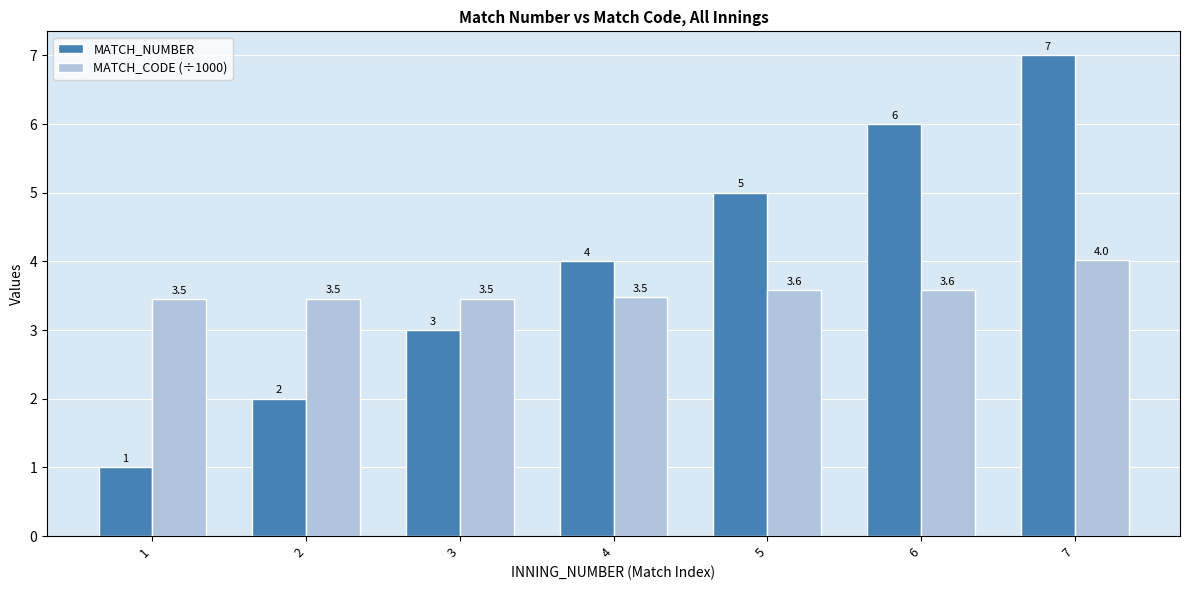

At which category is the sum across all series the highest?

7